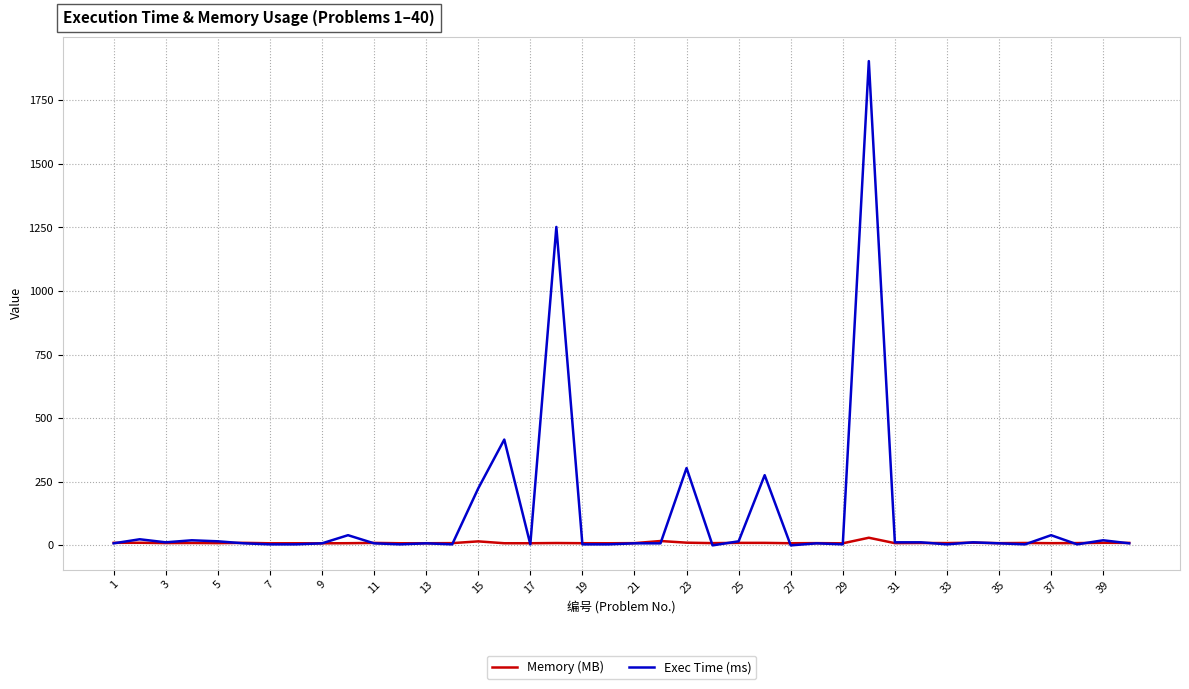

What is the highest value of the Exec Time (ms) series?

1904.0